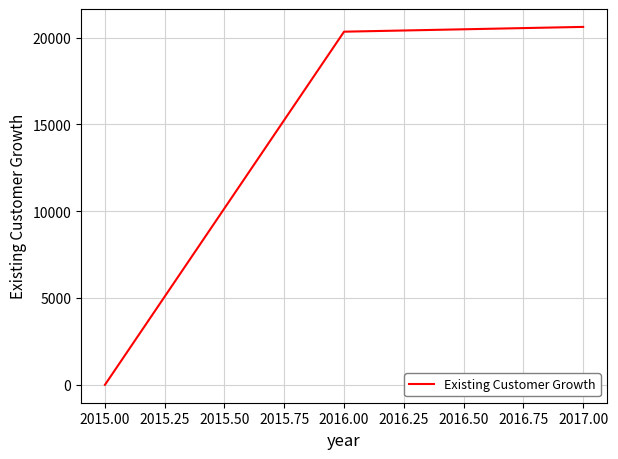

The value at 2016.00 is 29831.7. True or false?

False